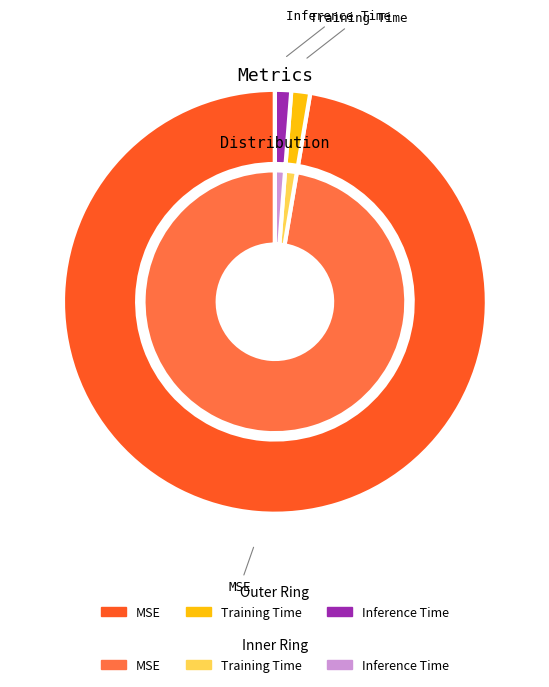

To the nearest percent, what percentage of the pie is MSE?

97%